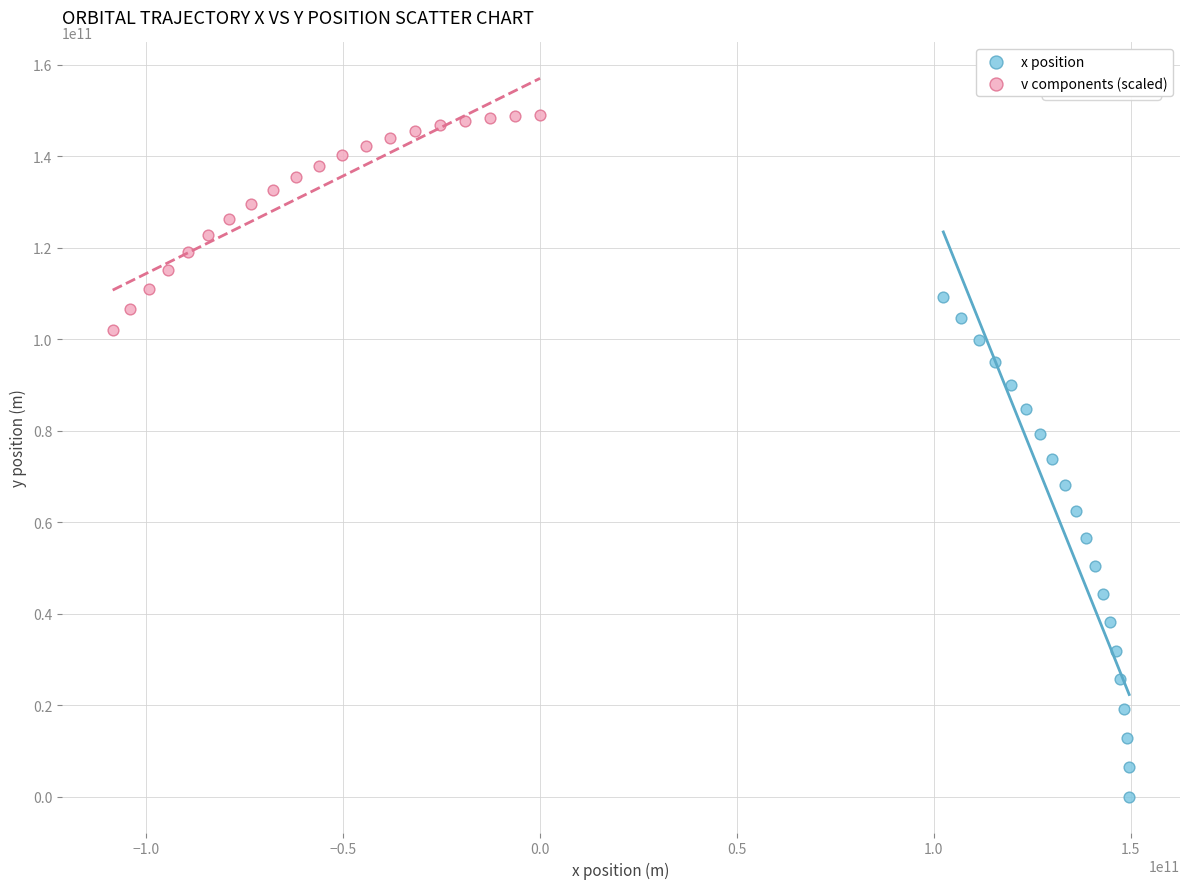

What are all the series names shown in the legend?

x position, v components (scaled)